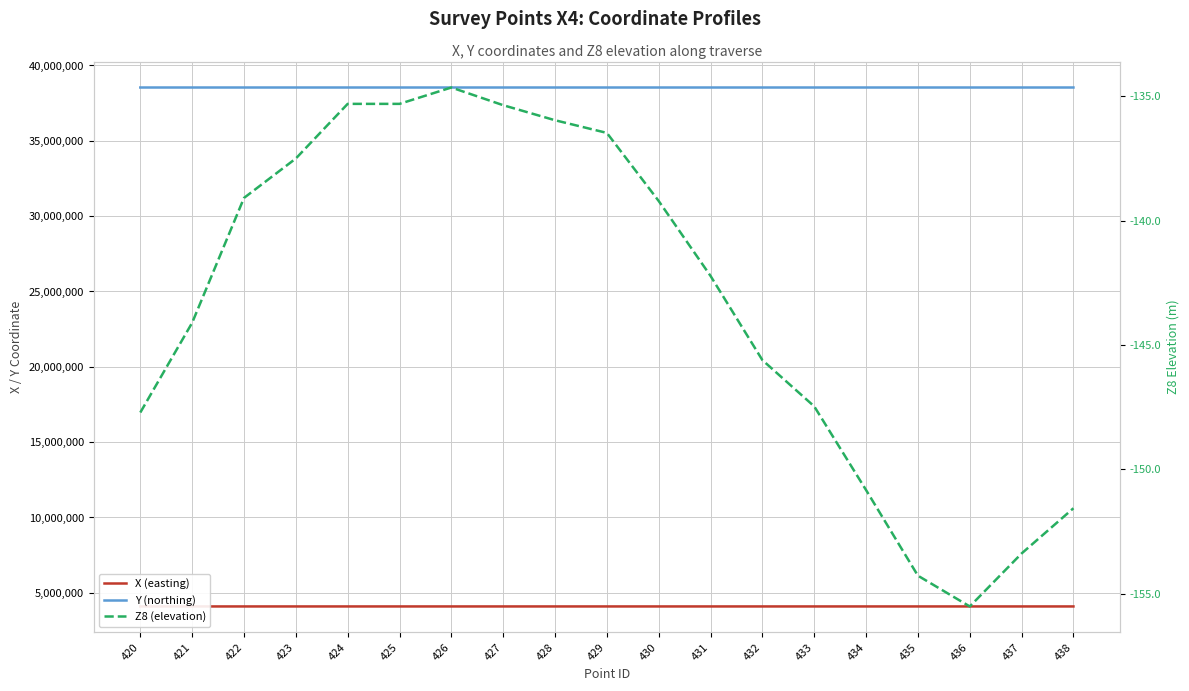

How many values in the Z8 (elevation) series are below -142?

10